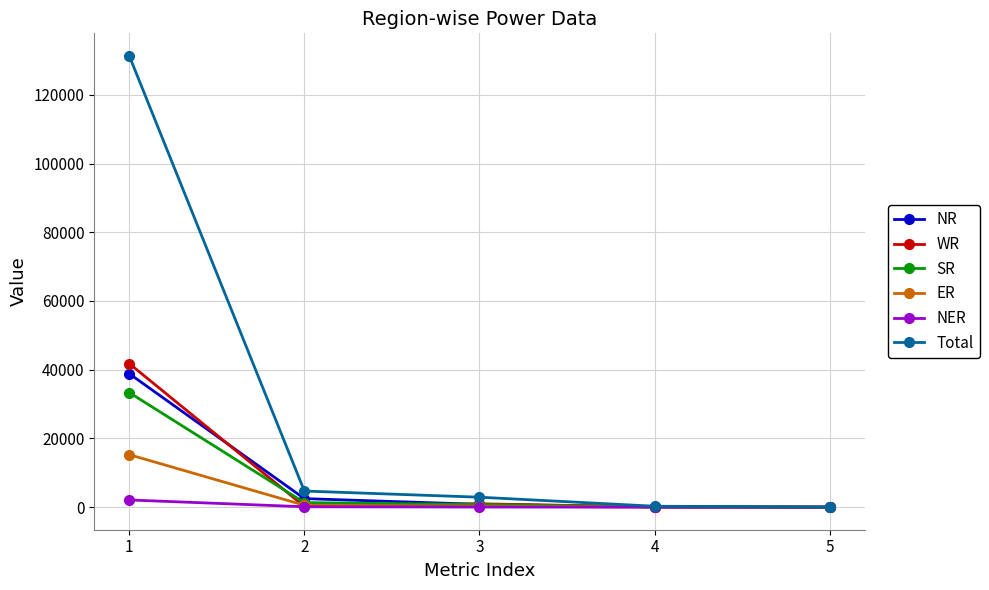

Where is WR nearest to the value 20891?

3